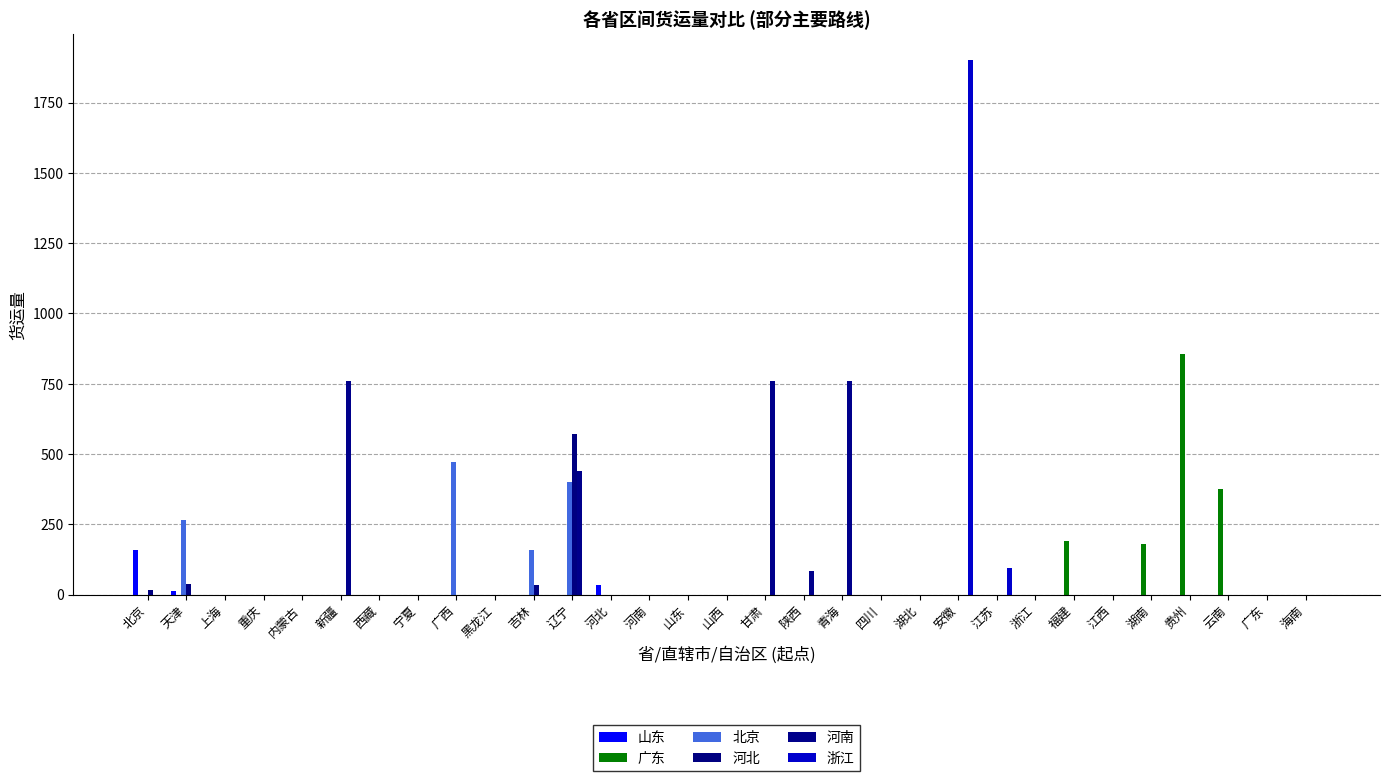

What is the label of the 2nd bar from the left?

天津